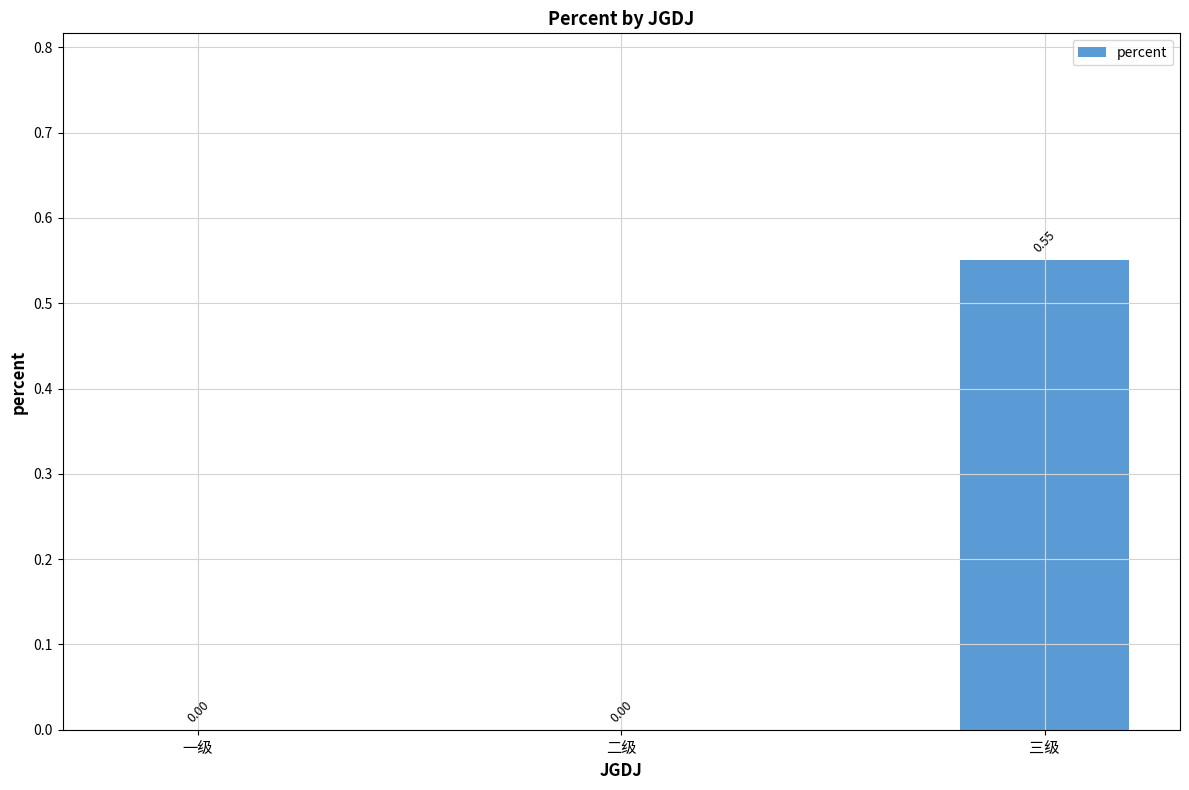

Between 三级 and 一级, which is larger?

三级